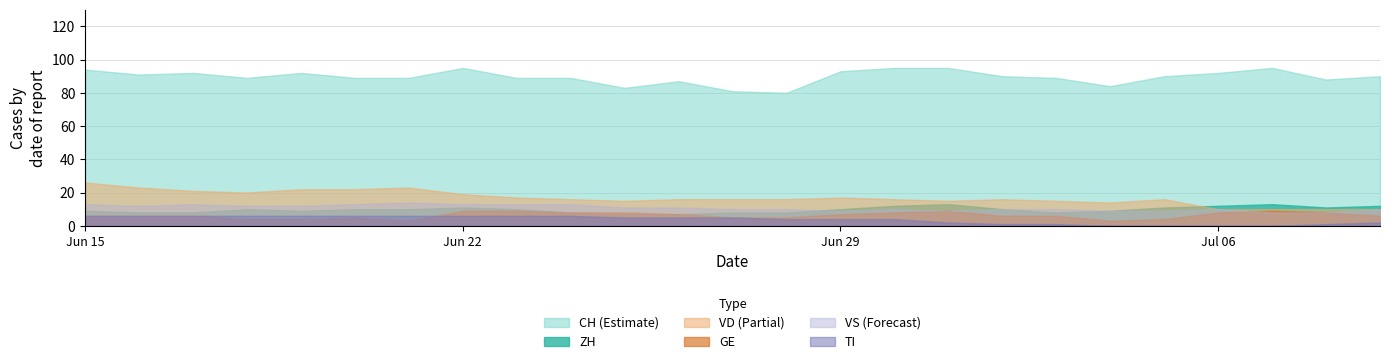

Between 21 and 4, which is larger?

21